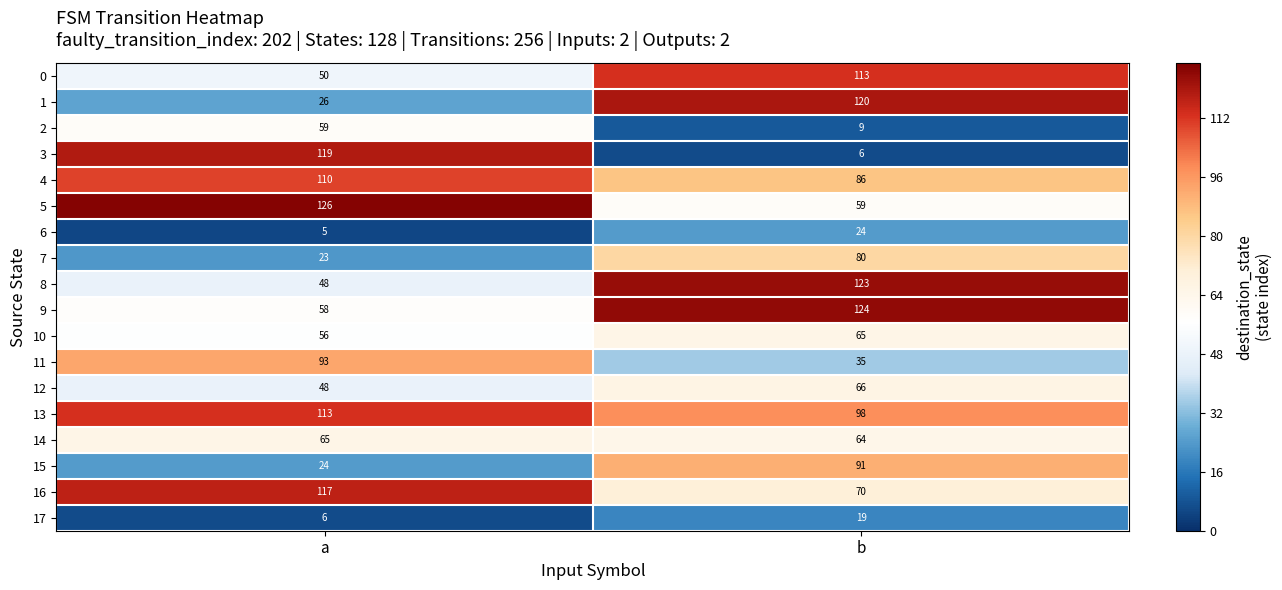

Is the value of 9 at a greater than the value of 6 at b?

Yes